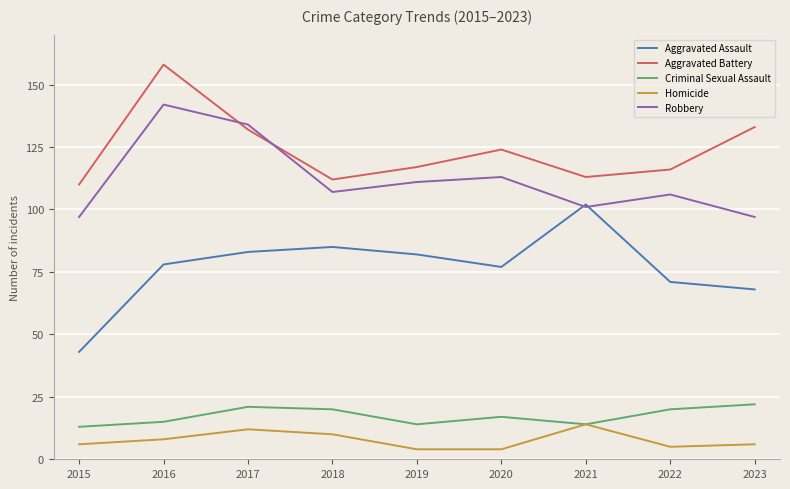

The value of Criminal Sexual Assault at 2023 is 22. True or false?

True